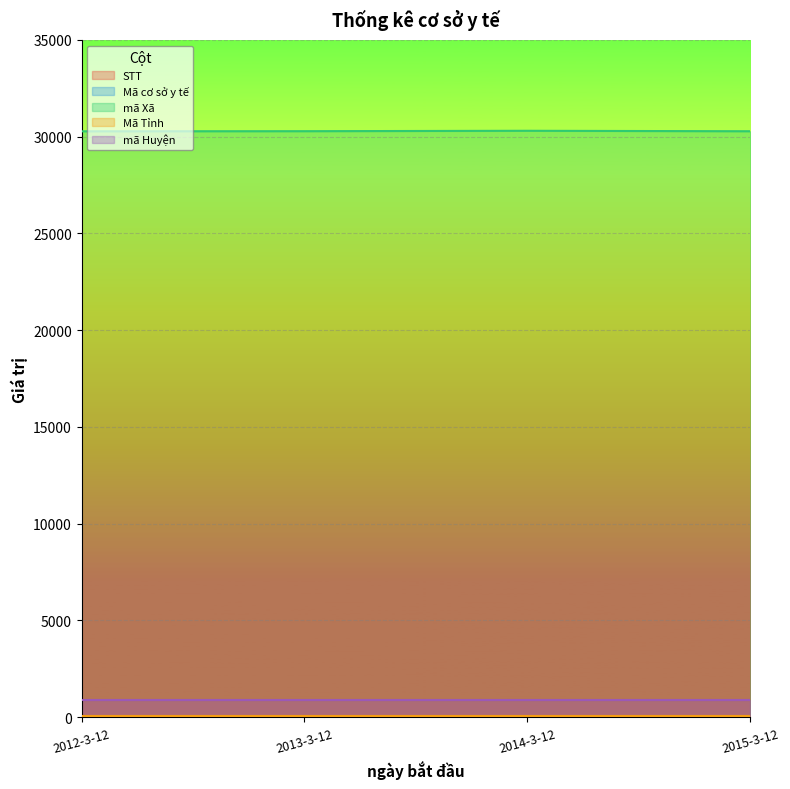

What is the difference between the maximum and minimum values in the STT series?

3